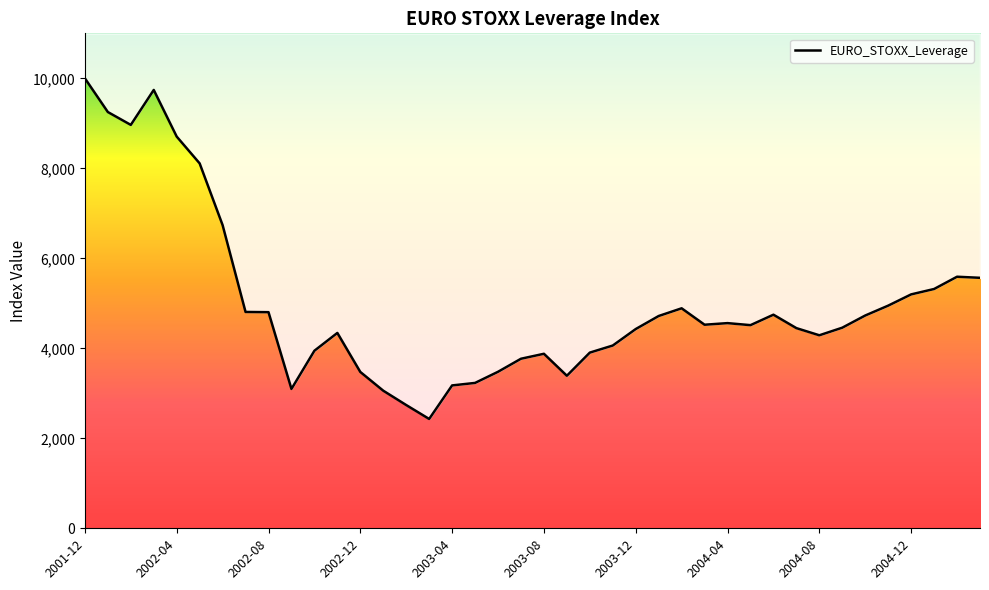

The value at 2003-05 is 2056.9. True or false?

False